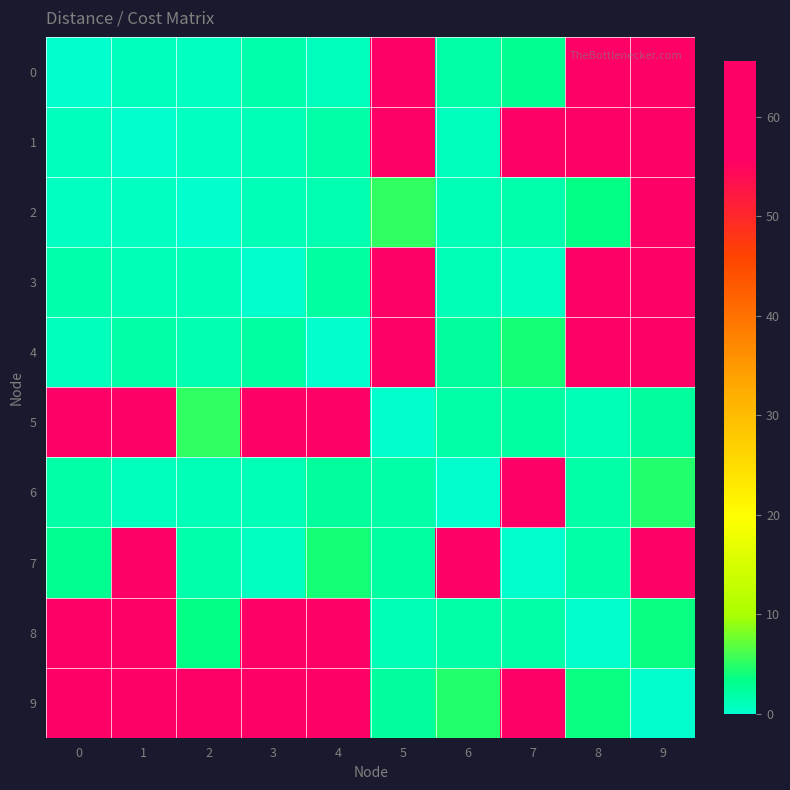

What is the total value across all series at 4?

210.0